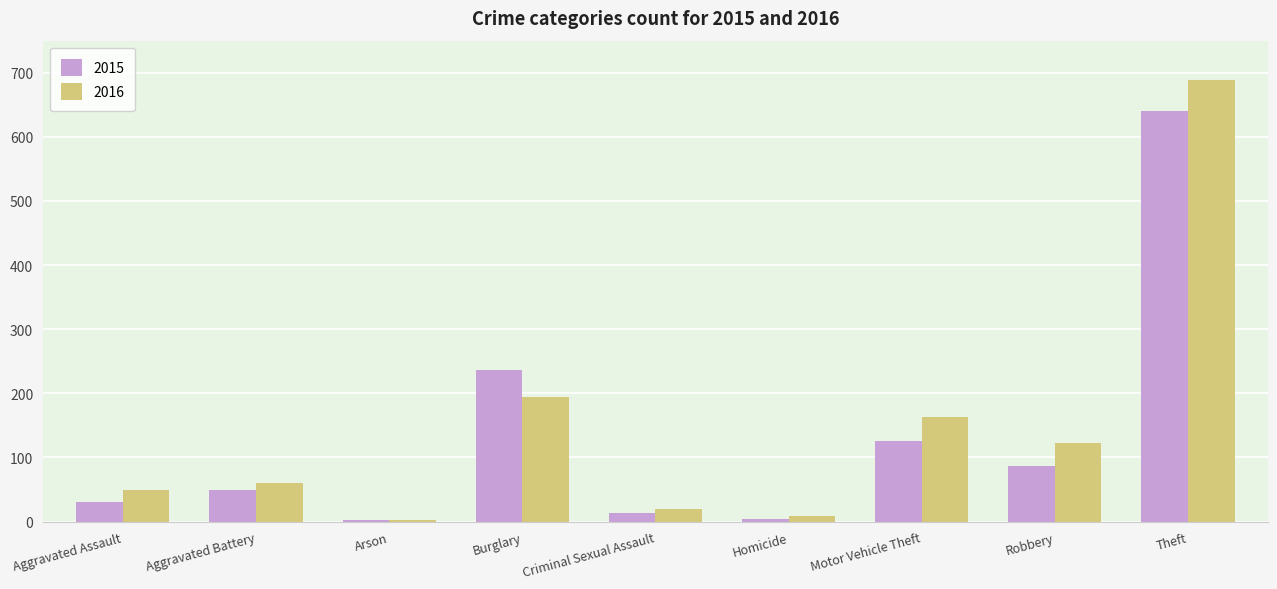

Count the number of data series in this chart.

2